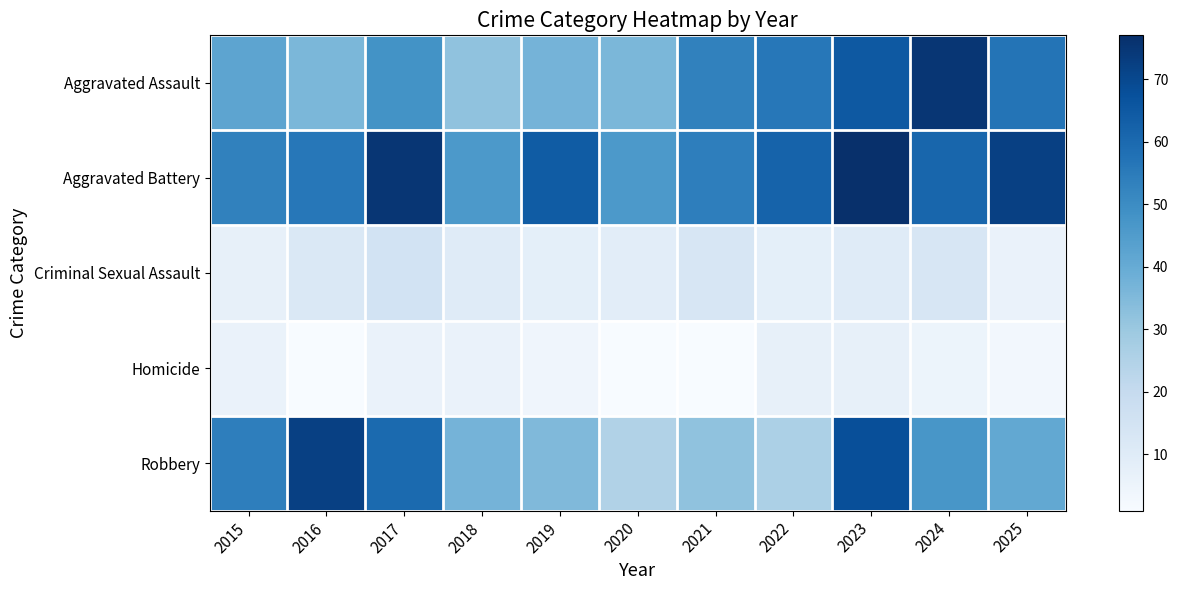

At which category does the chart reach its minimum across all series?

2016